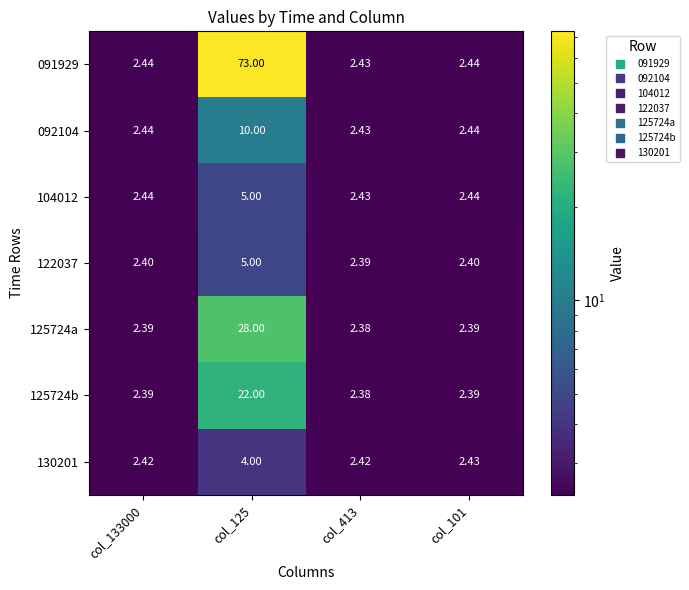

Is the value of 125724a at col_125 greater than the value of 092104 at col_413?

Yes